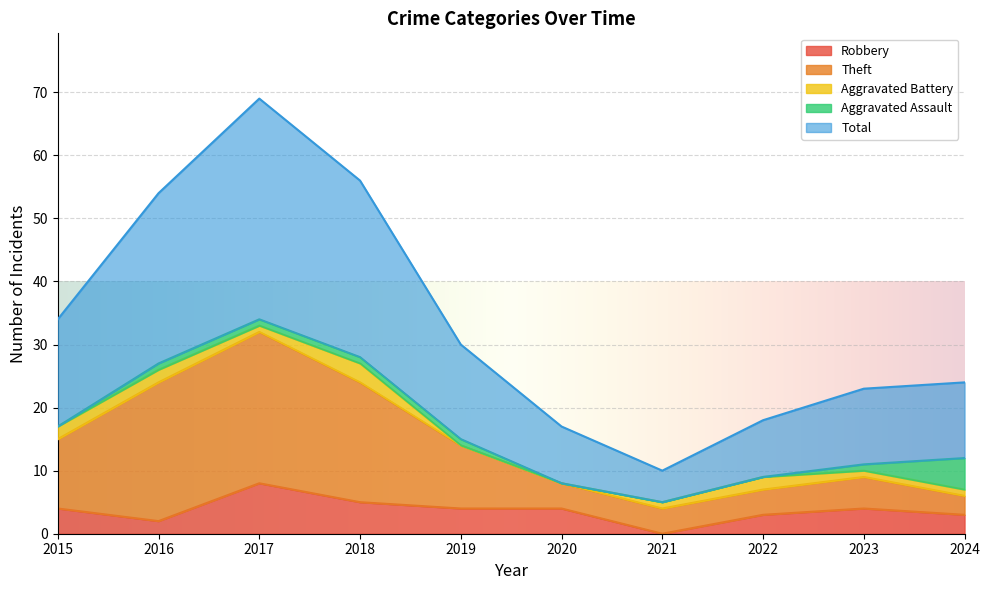

Which category has the lowest value in the Robbery series?

2021